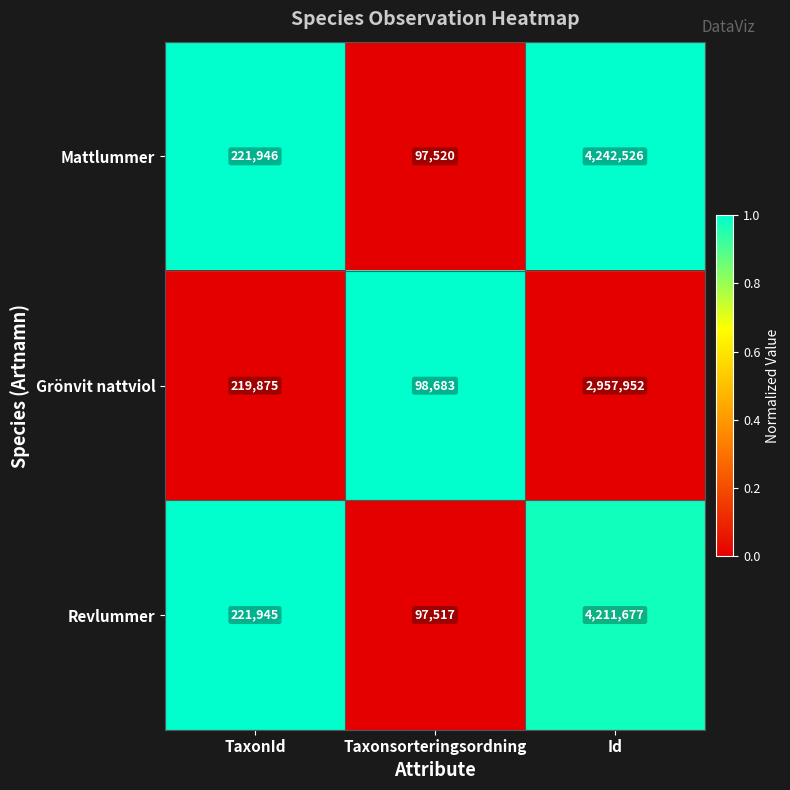

Which category has the lowest value in the Revlummer series?

Taxonsorteringsordning